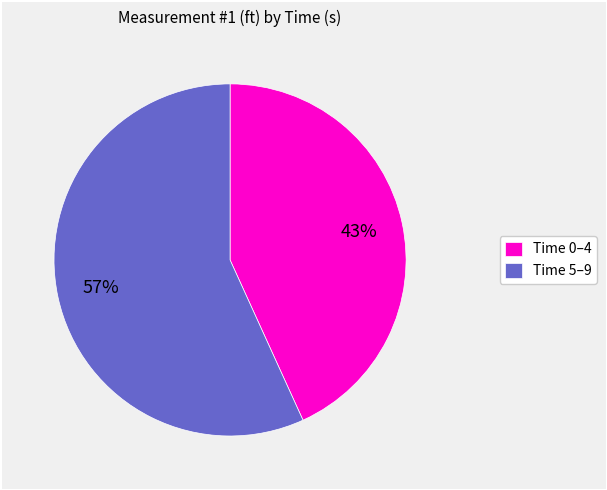

Combined, do Time 5–9 and Time 0–4 account for over 50%?

Yes